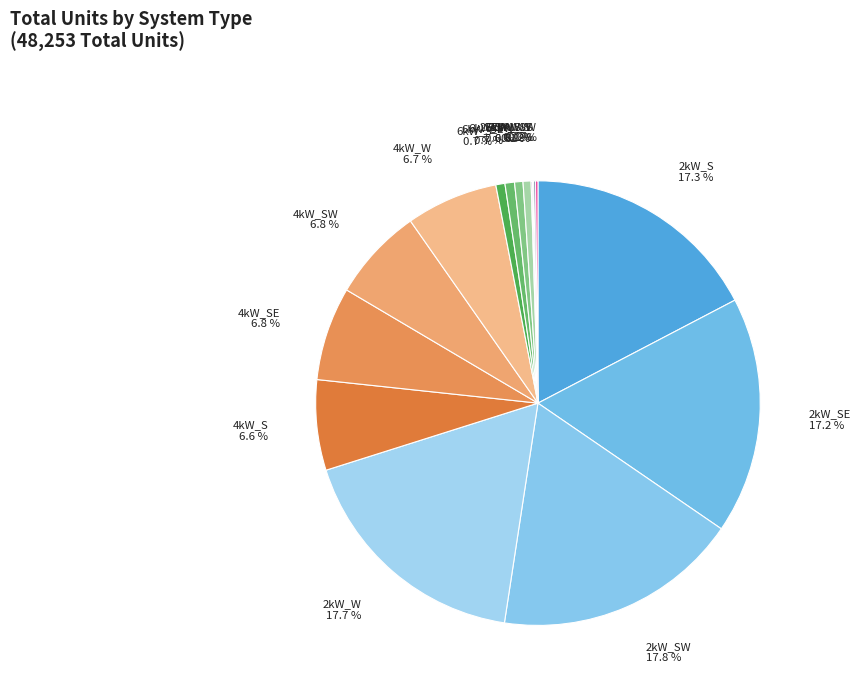

Which has a higher value, 4kW_SW or 2kW_SW?

2kW_SW